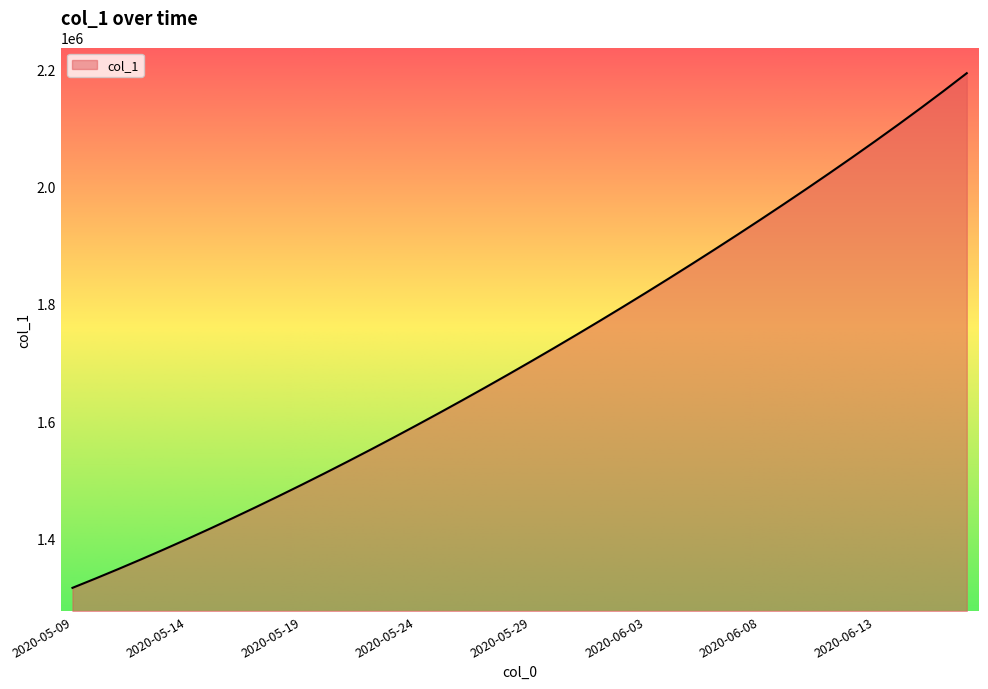

What is the difference between the maximum and minimum values?

878847.0